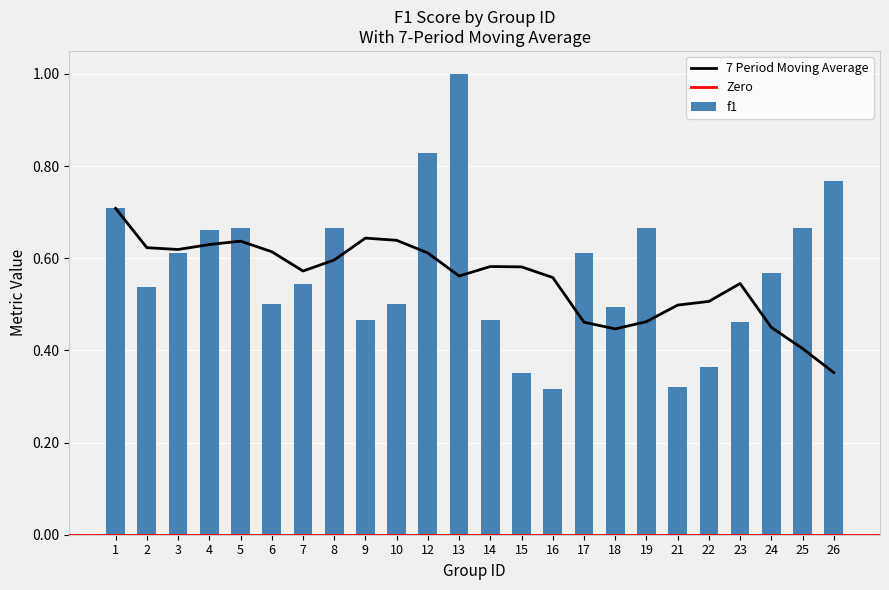

Are the bars grouped side by side (vs. stacked)?

Yes